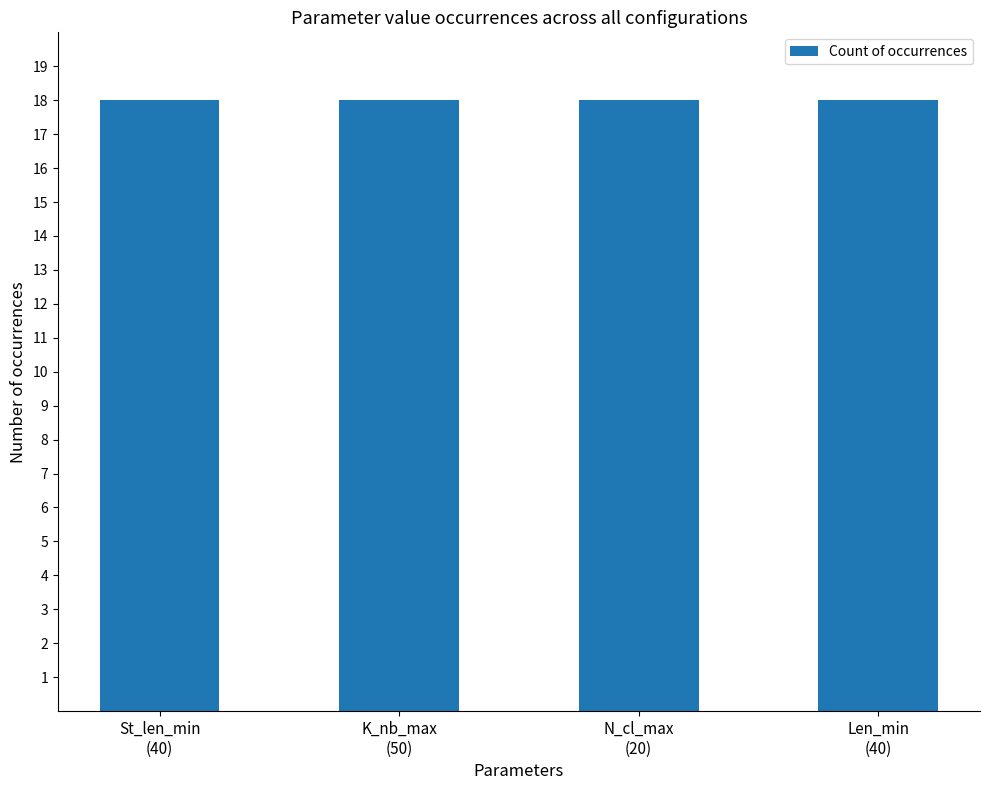

Are the bars grouped side by side (vs. stacked)?

Yes